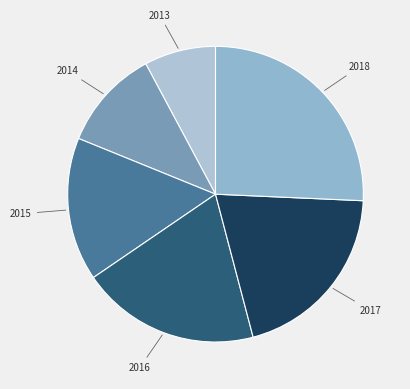

What is the largest slice in the pie chart?

2018